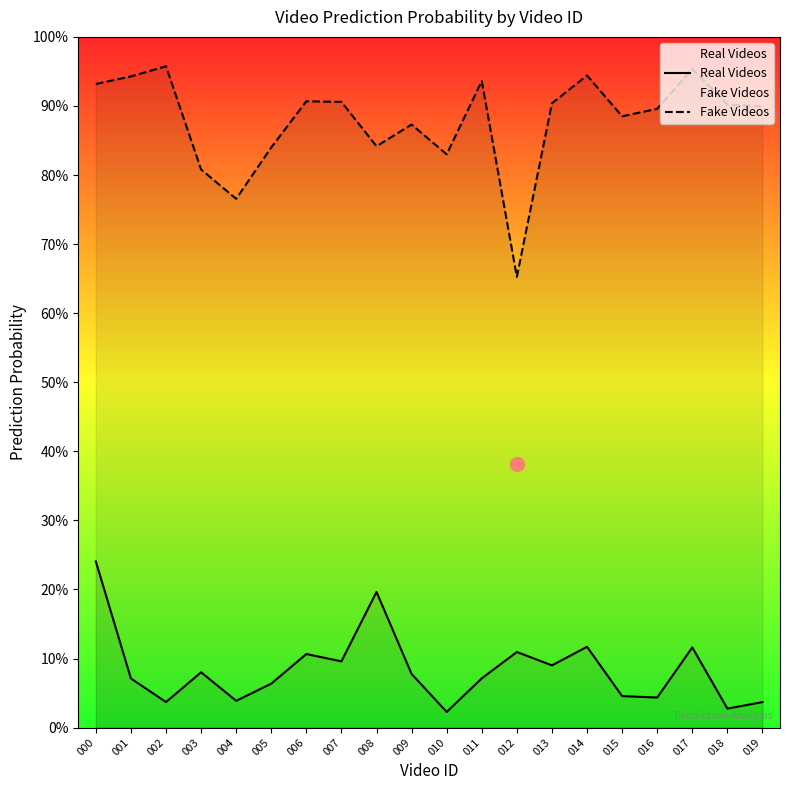

The value of Fake Videos at 009 is 0.3. True or false?

False